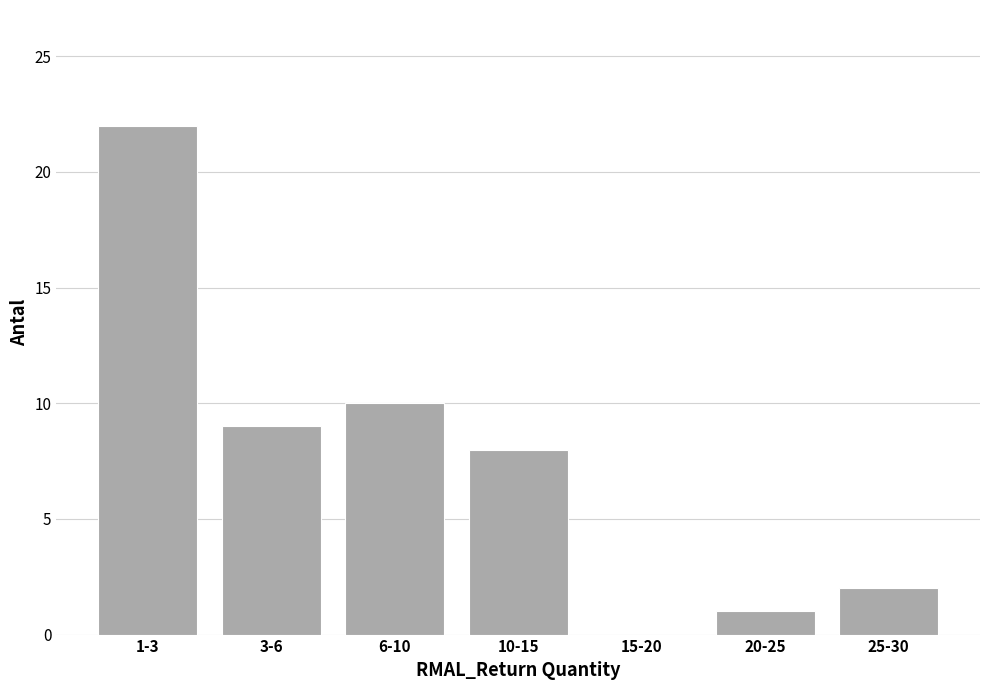

Reading left to right, extract all data points from this chart.

1-3=22	3-6=9	6-10=10	10-15=8	15-20=0	20-25=1	25-30=2